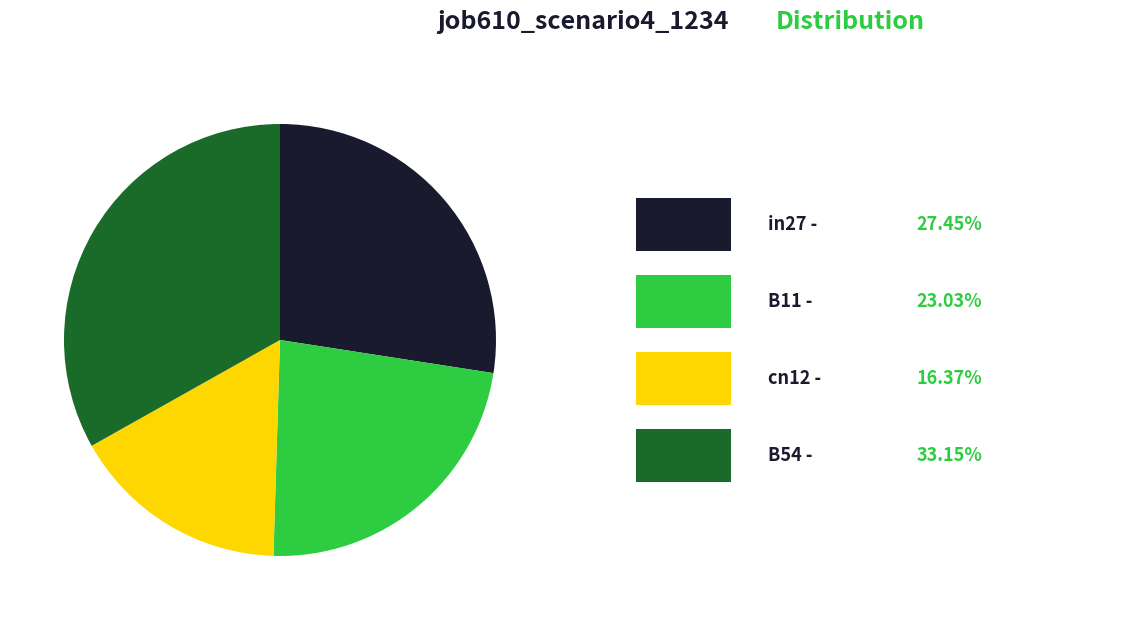

Is there a majority slice in this chart?

No